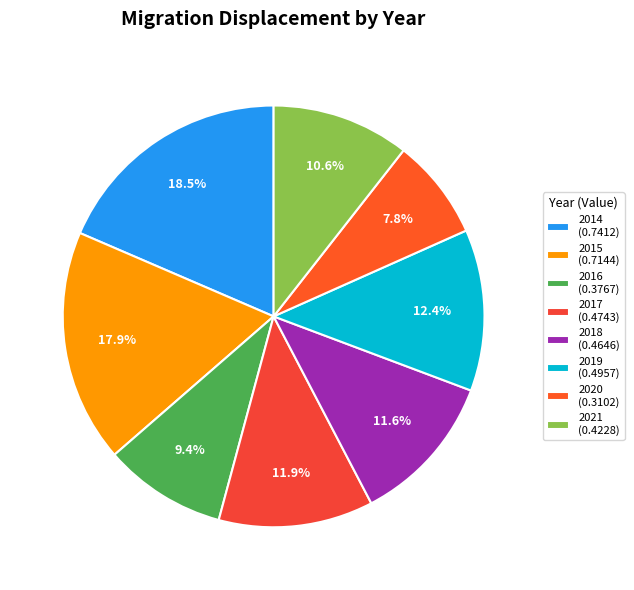

What percentage do 2016 and 2019 together represent?

21.8%